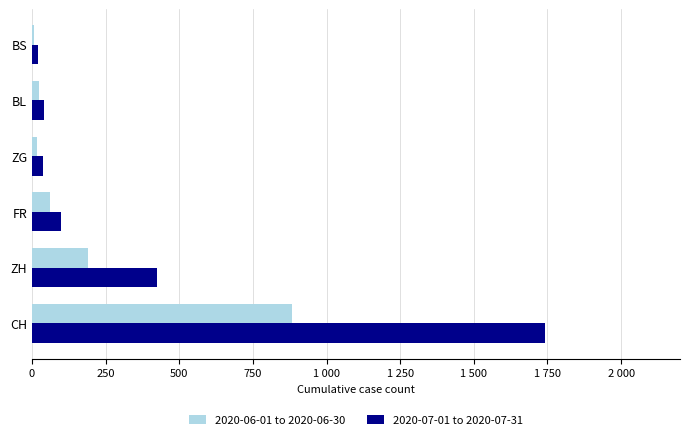

What are all the series names shown in the legend?

2020-06-01 to 2020-06-30, 2020-07-01 to 2020-07-31